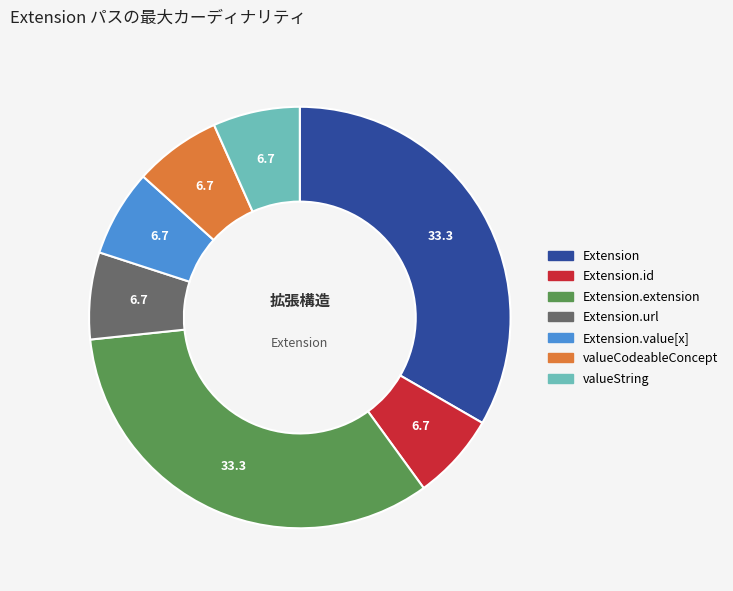

Is there any slice that represents more than half of the pie?

No